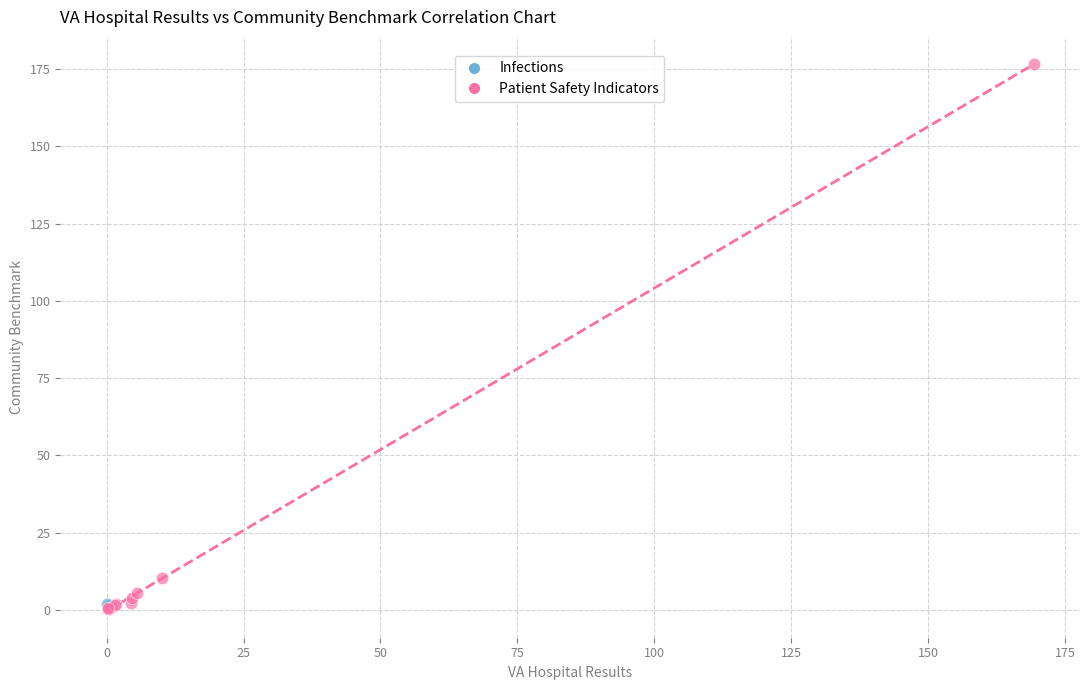

What are all the series names shown in the legend?

Infections, Patient Safety Indicators